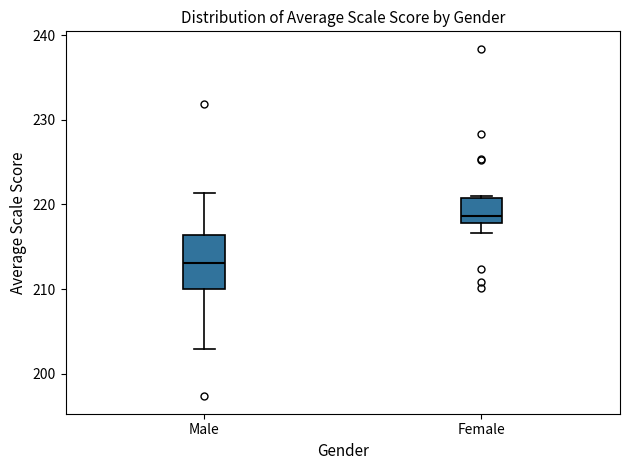

Which box's median line is the lowest?

Male